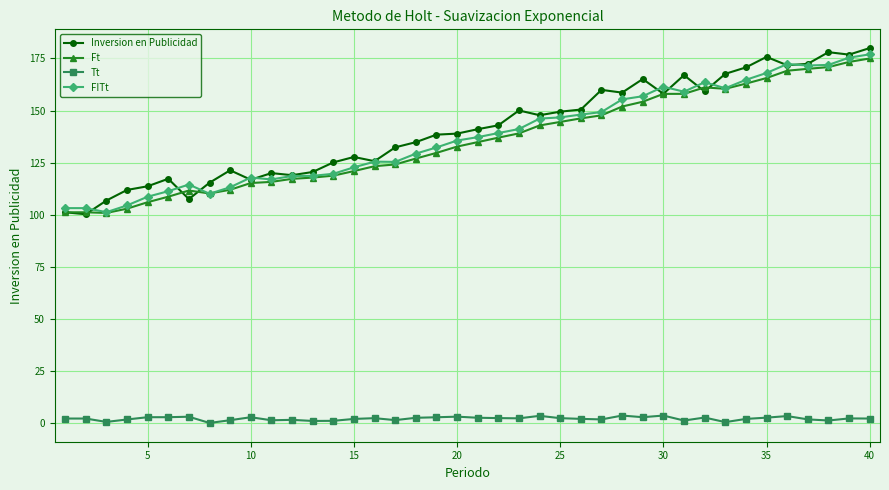

True or false: Tt has more than 2 points higher than both neighbors.

True